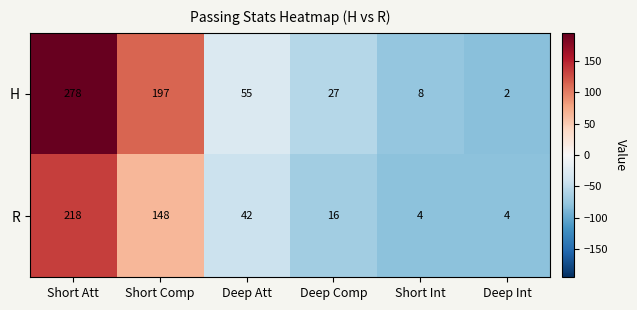

Reading left to right, what are all the values shown in this chart?

H: Short Att=278	Short Comp=197	Deep Att=55	Deep Comp=27	Short Int=8	Deep Int=2
R: Short Att=218	Short Comp=148	Deep Att=42	Deep Comp=16	Short Int=4	Deep Int=4